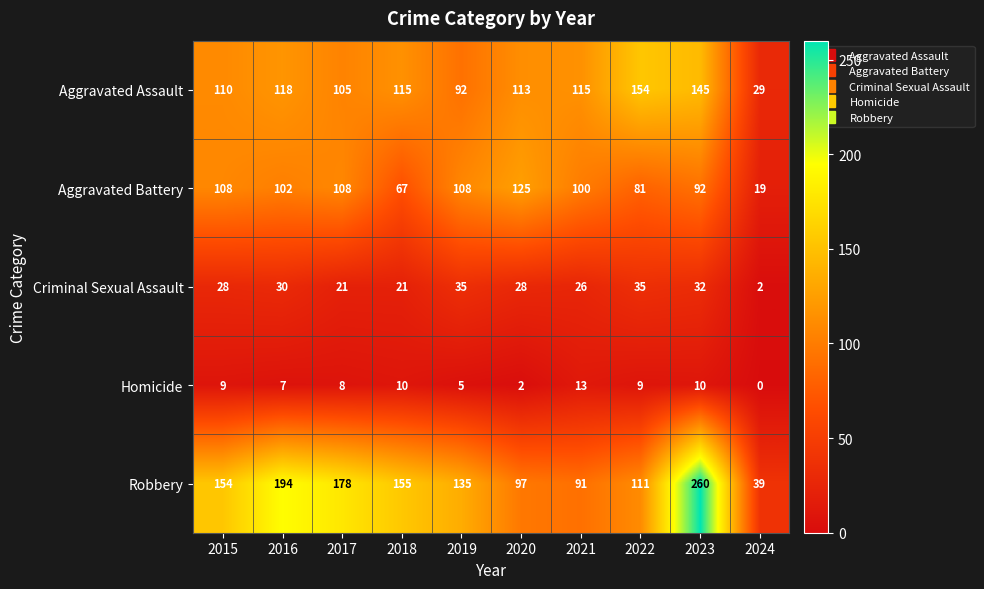

The value of Criminal Sexual Assault at 2018 is 13. True or false?

False